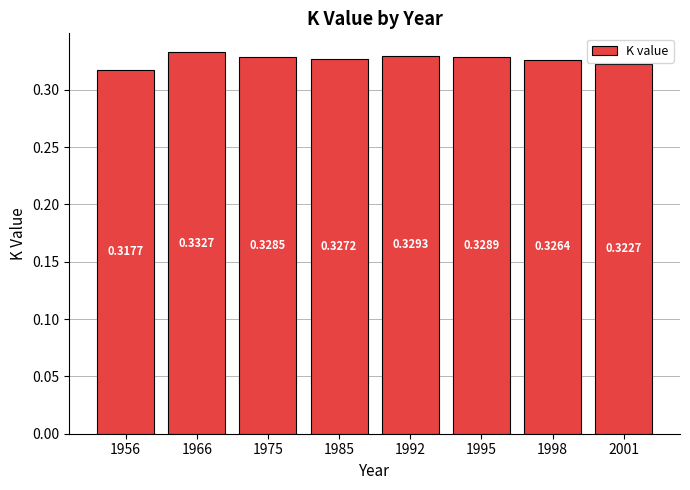

The value at 1956 is 0.5. True or false?

False